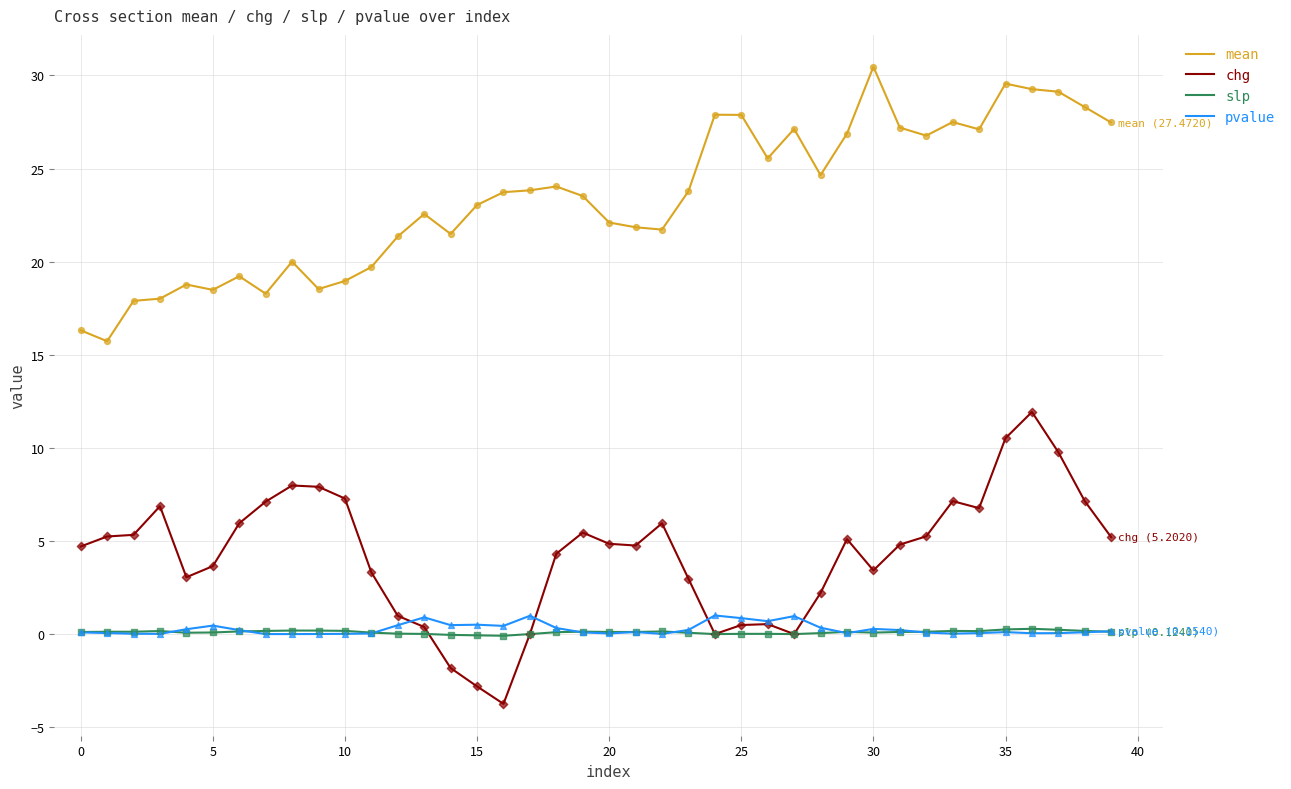

Which series has the largest total across all categories?

mean